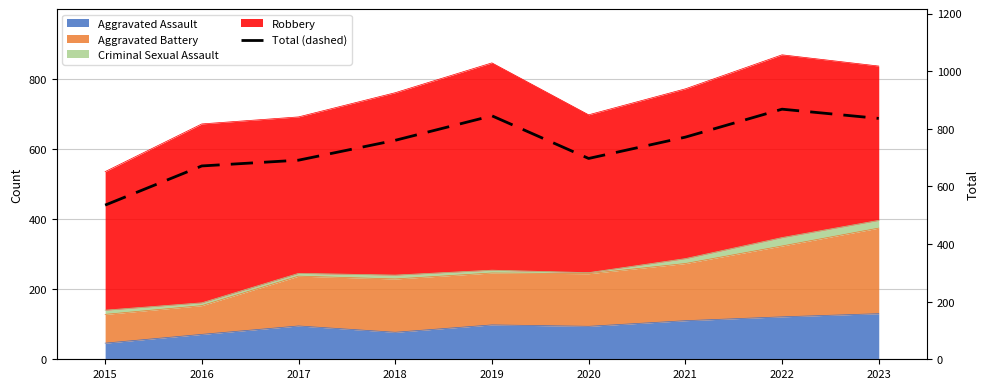

What is the sum of the values at 2019 and 2021?

1616